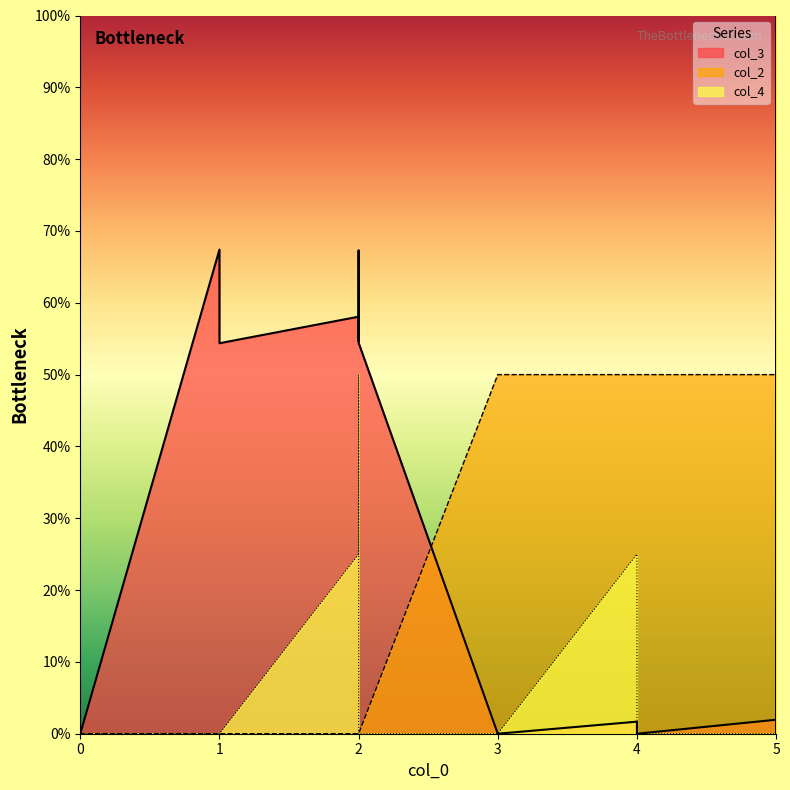

How many positive values does the col_3 series have?

11